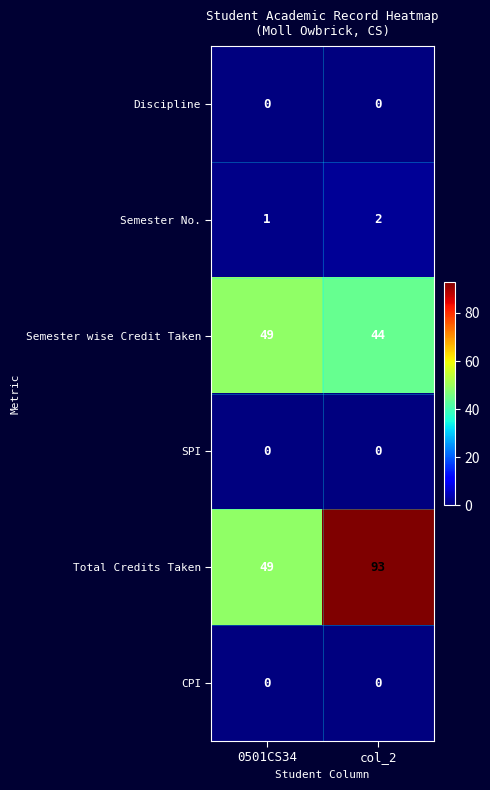

What is the sum of all Semester wise Credit Taken values?

93